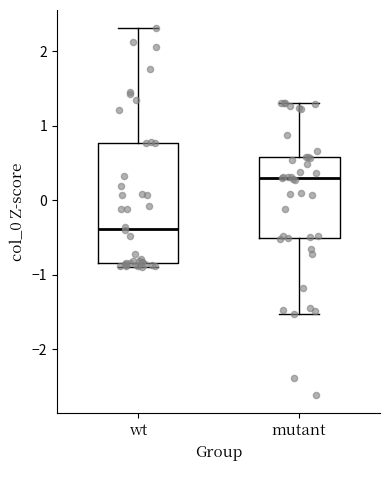

Reading left to right, read every box against the y-axis: the position of its median line, the range the box covers, and the ends of its whiskers. The values are not printed on the chart, so give them approximately, as read against the axis.

wt: median -0.4, box -0.8 to 0.8, whiskers -0.9 to 2.3
mutant: median 0.3, box -0.5 to 0.6, whiskers -1.5 to 1.3